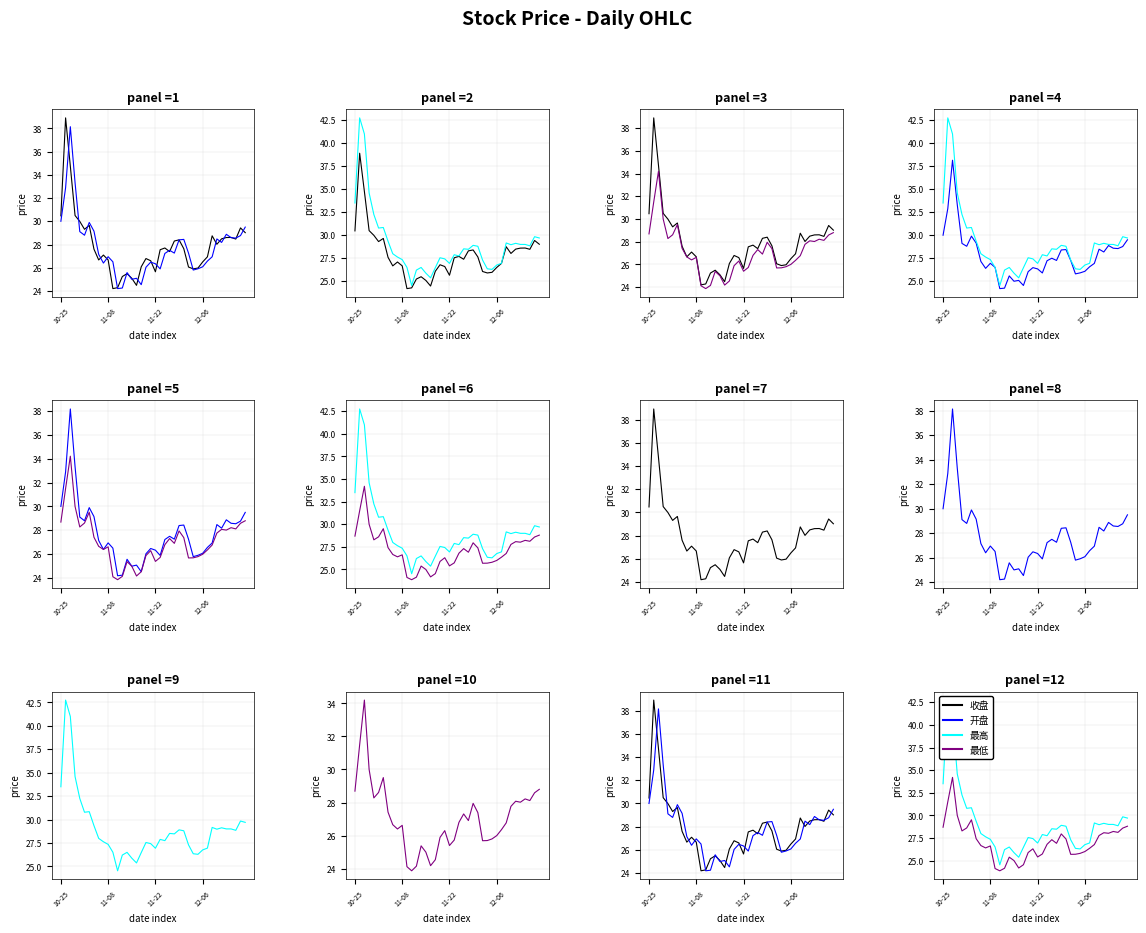

How many data points in 开盘 are above 27?

22